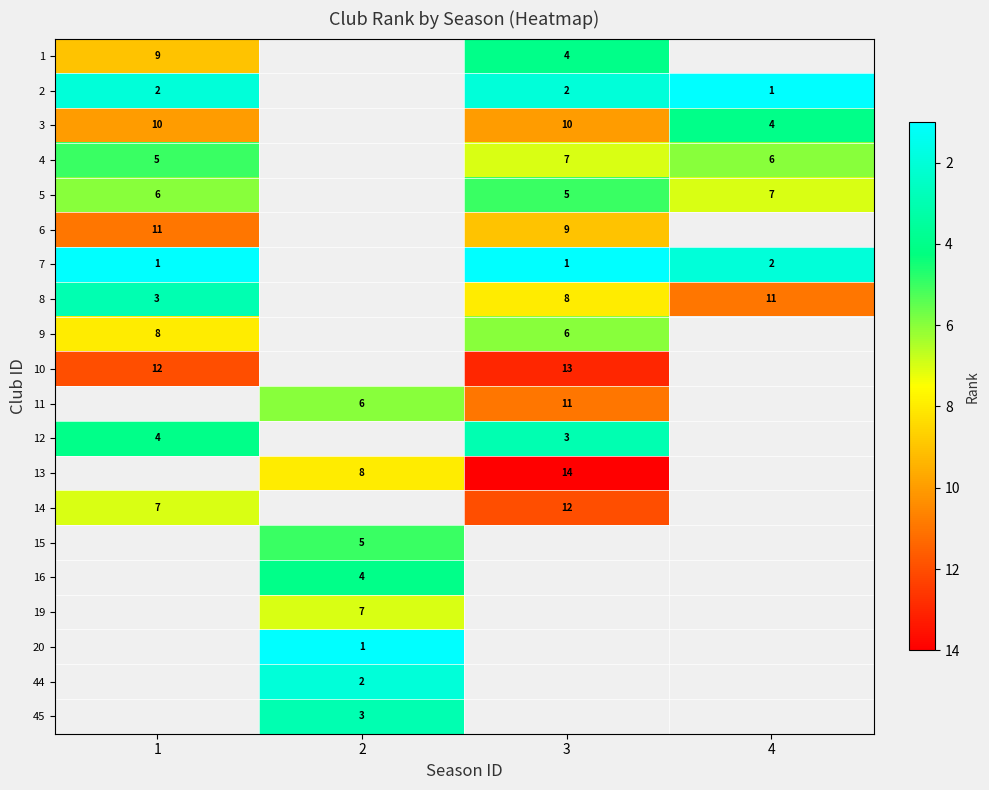

Between 2 and 4, which is larger?

4